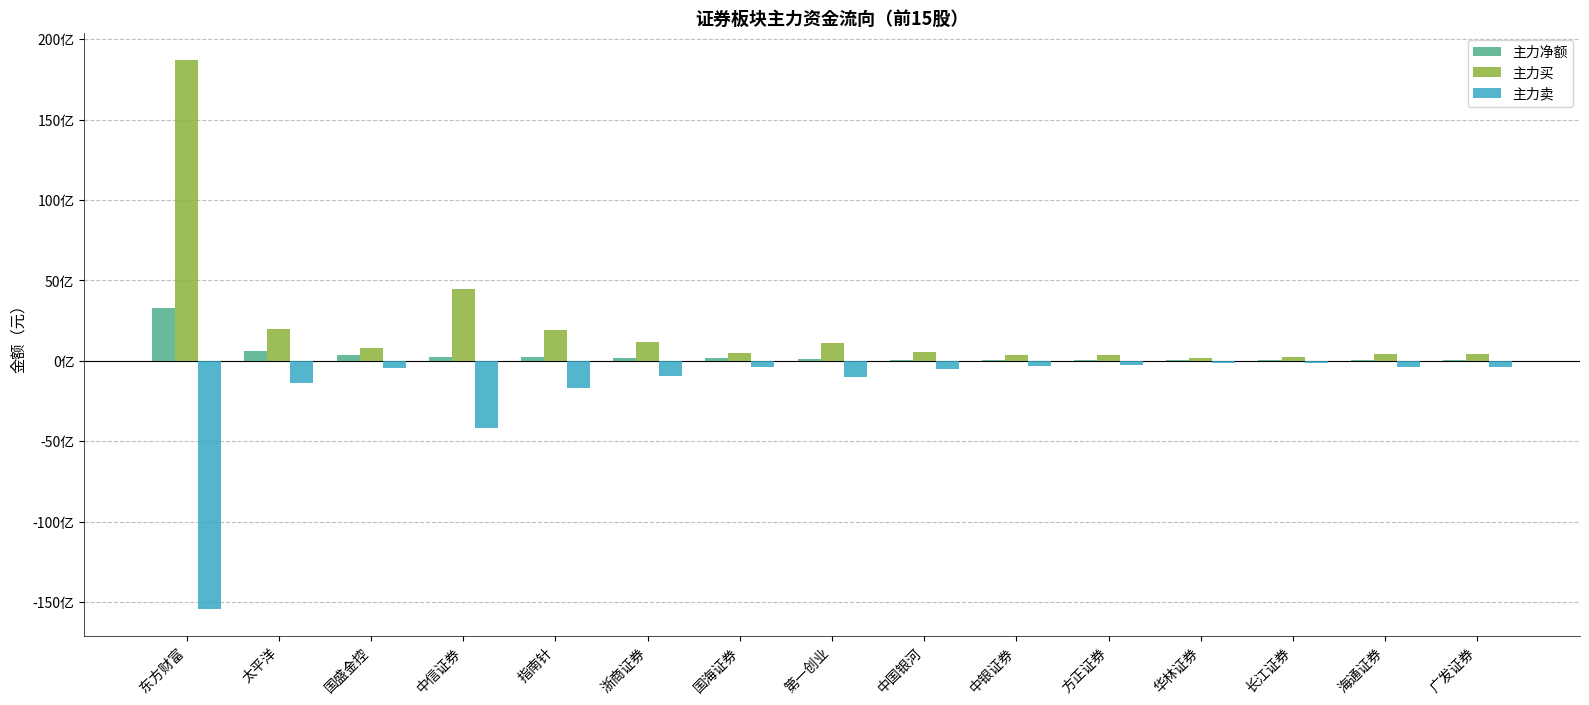

Between 太平洋 and 中银证券, which is larger?

太平洋